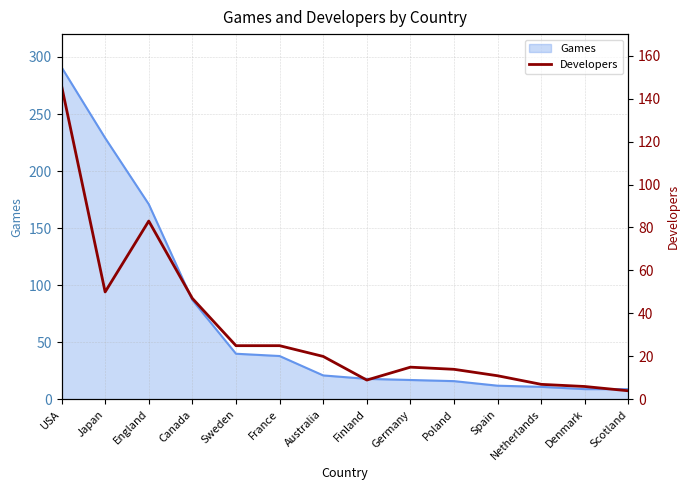

How many points are higher than both their immediate neighbors (excluding endpoints)?

2